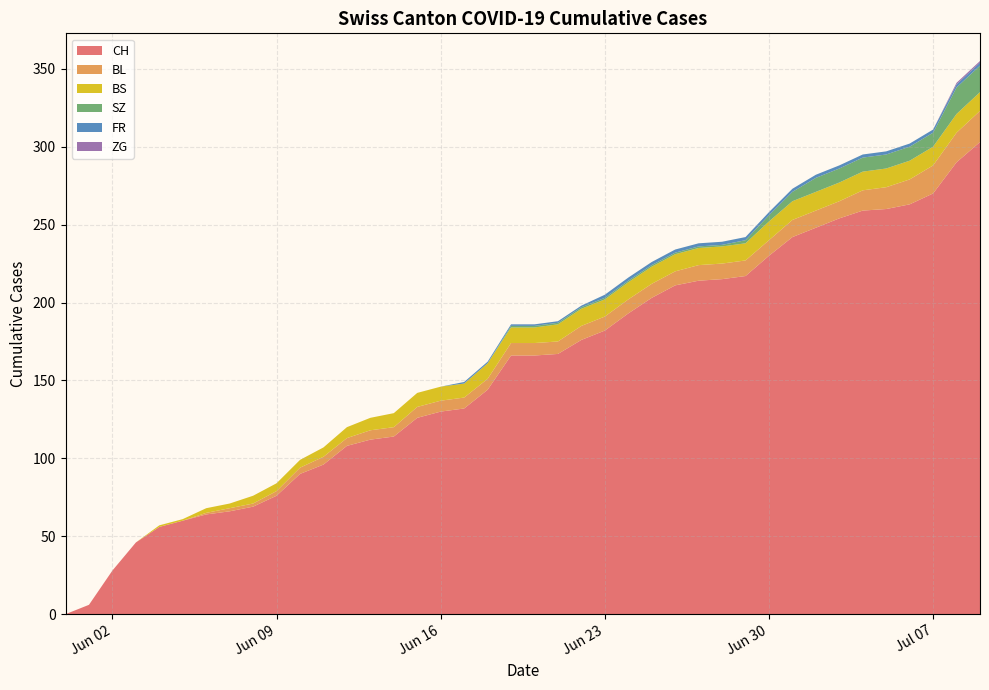

What is the highest value of the CH series?

303